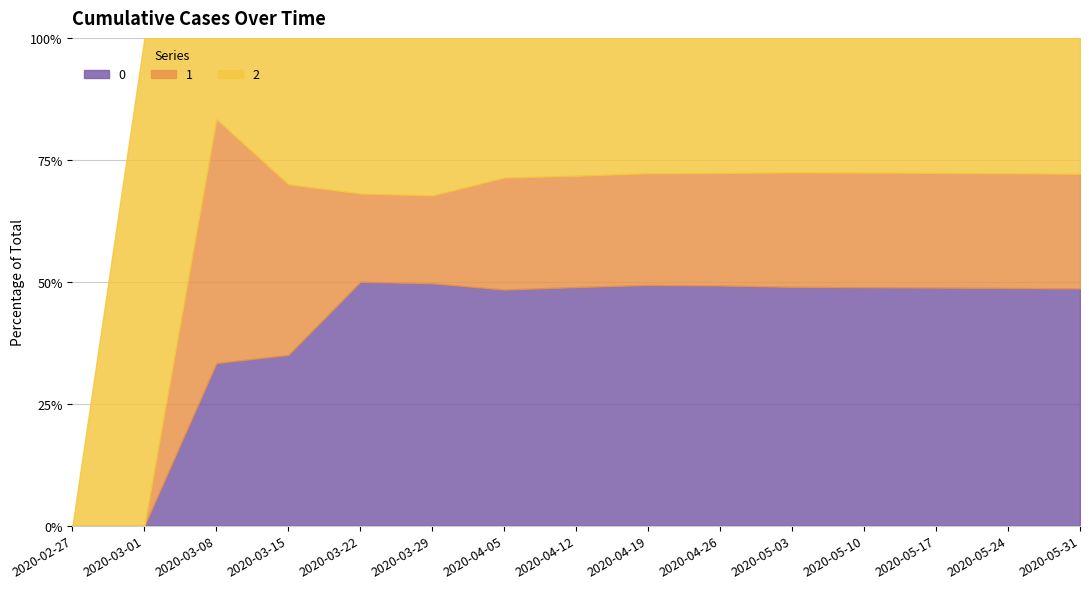

At which category is the sum across all series the highest?

2020-05-31